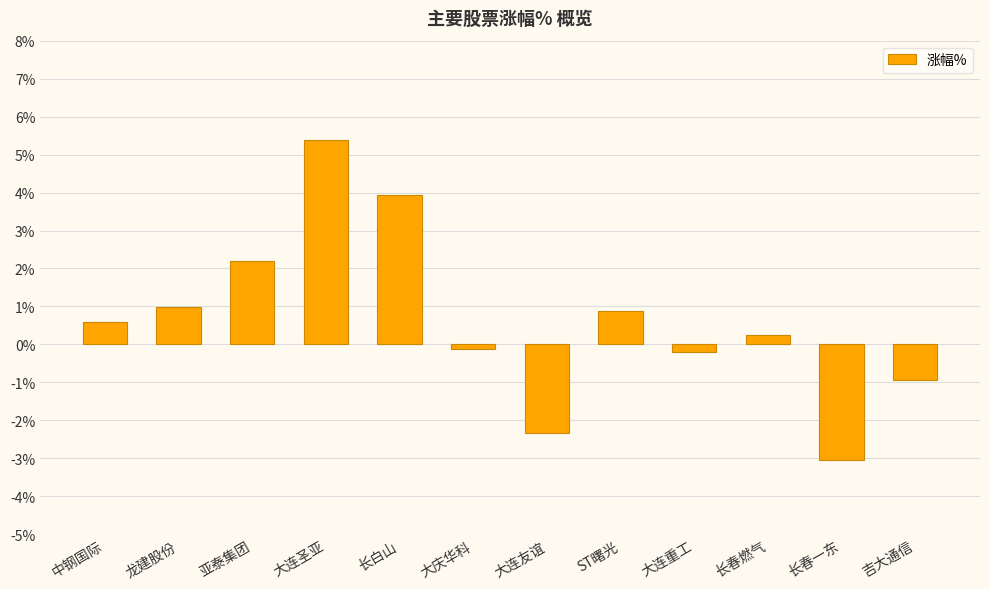

The value at 长春一东 is -3.0. True or false?

True